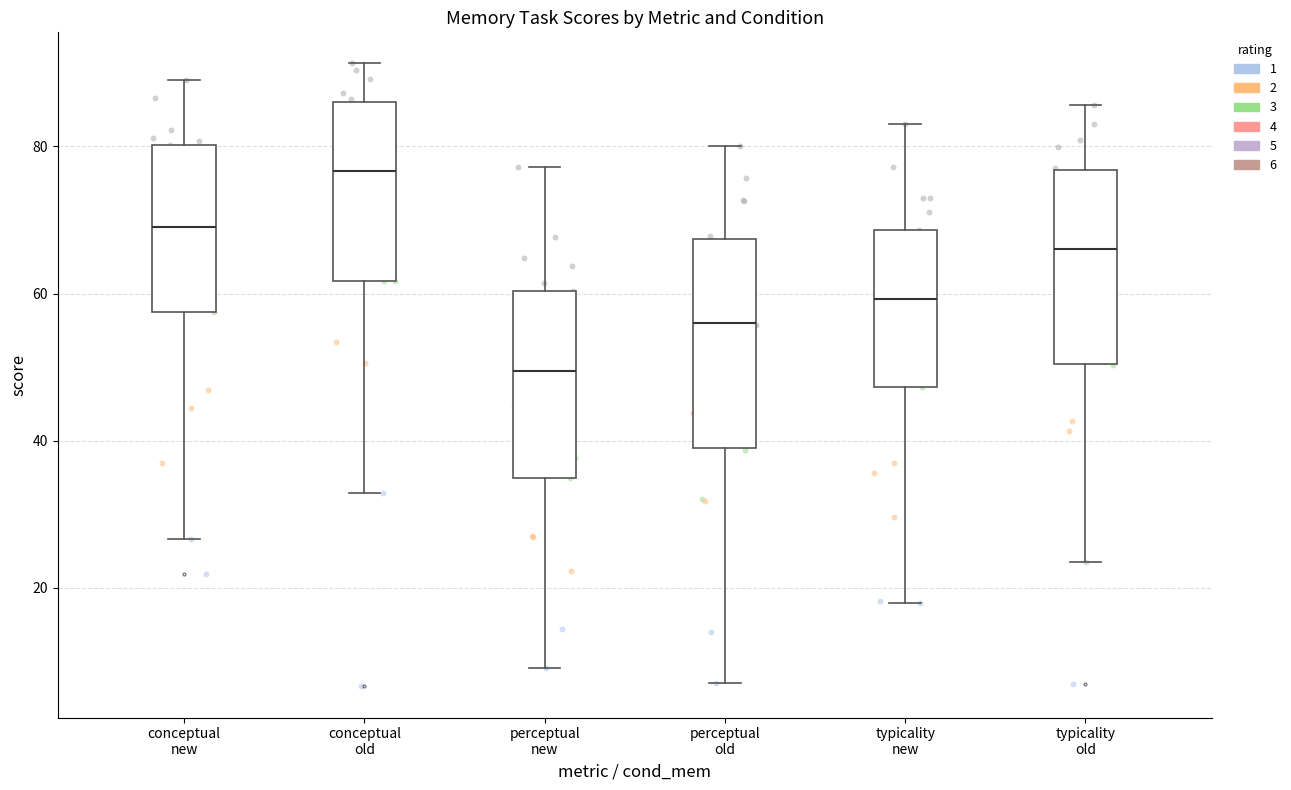

Reading left to right, read every box against the y-axis: the position of its median line, the range the box covers, and the ends of its whiskers. The values are not printed on the chart, so give them approximately, as read against the axis.

conceptual new: median 70, box 58 to 80, whiskers 26 to 88
conceptual old: median 76, box 62 to 86, whiskers 32 to 92
perceptual new: median 50, box 34 to 60, whiskers 10 to 78
perceptual old: median 56, box 40 to 68, whiskers 8 to 80
typicality new: median 60, box 48 to 68, whiskers 18 to 84
typicality old: median 66, box 50 to 76, whiskers 24 to 86